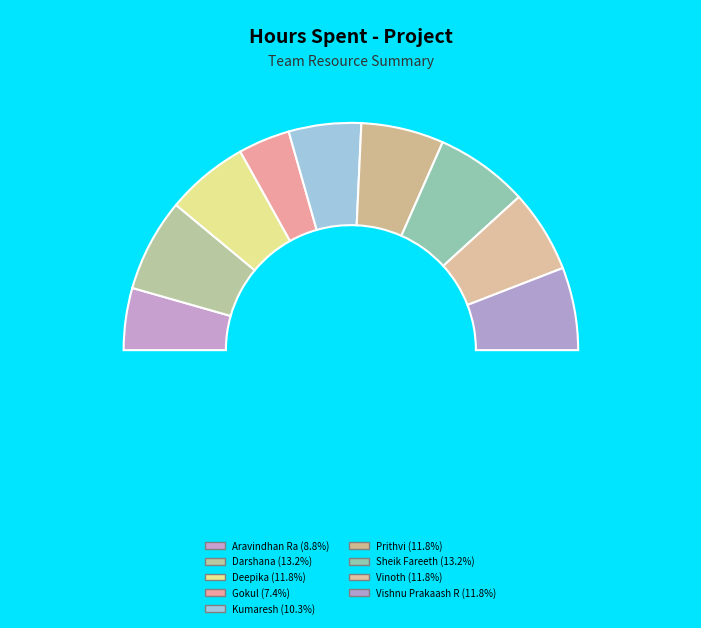

Does Darshana represent more than half of the total?

No